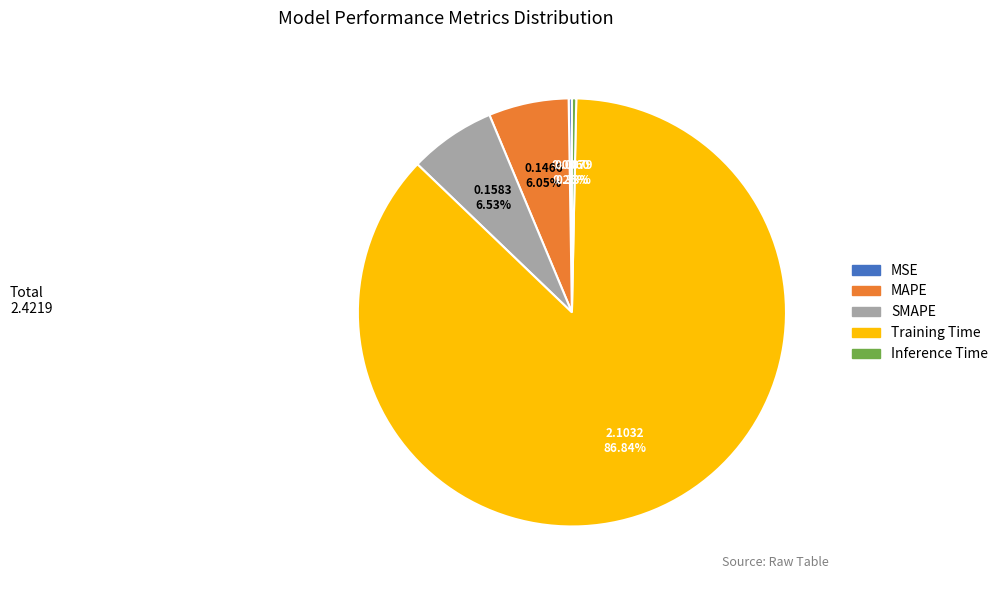

Which slice is the largest?

Training Time